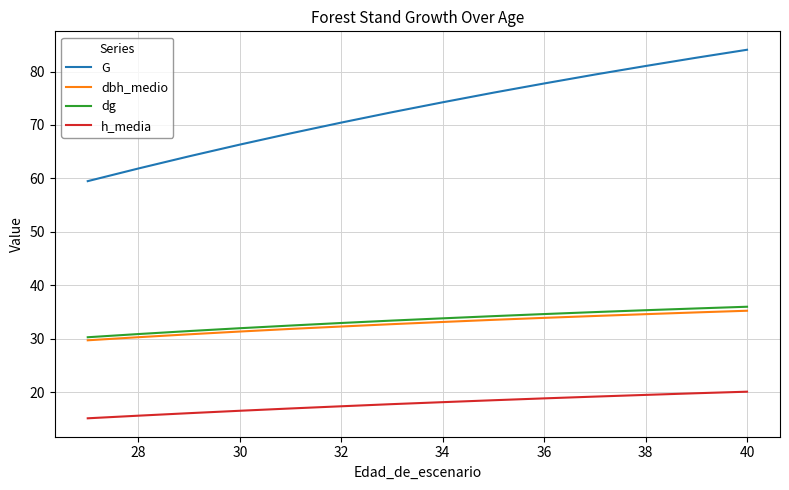

What is the lowest value of the h_media series?

15.1